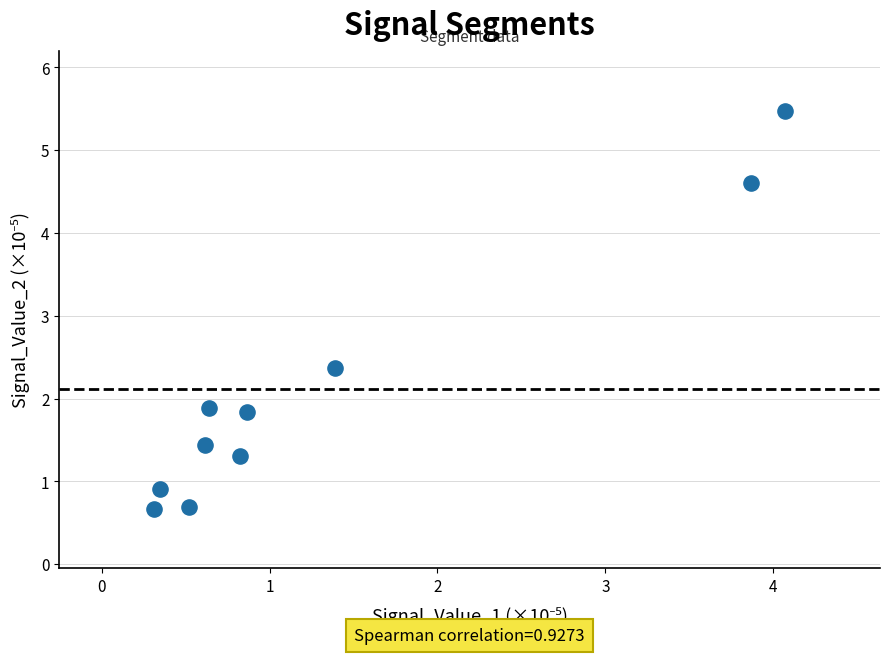

What is the range of Y values (max minus min)?

4.8